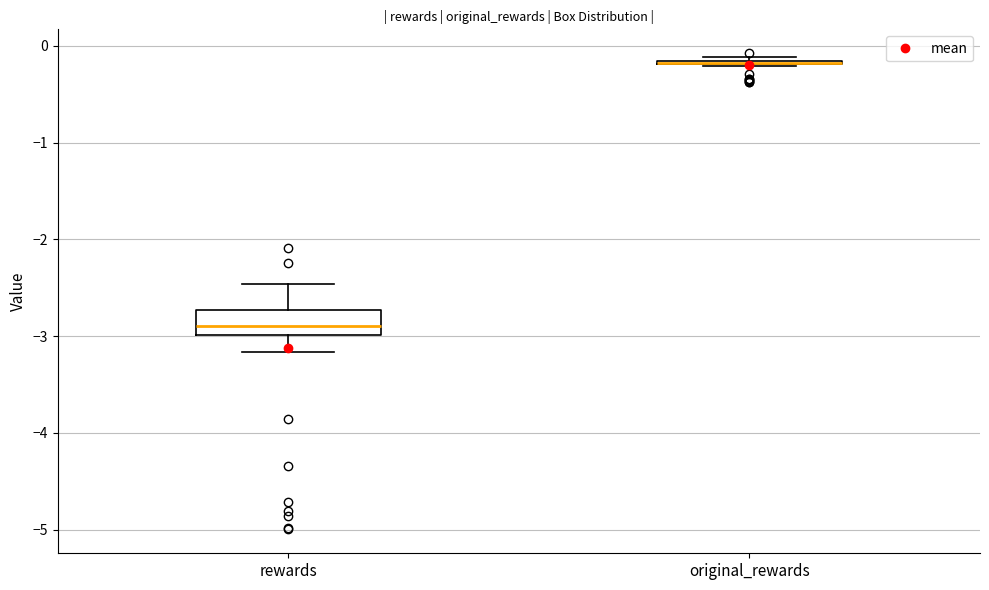

Reading left to right, read every box against the y-axis: the position of its median line, the range the box covers, and the ends of its whiskers. The values are not printed on the chart, so give them approximately, as read against the axis.

rewards: median -2.9, box -3.0 to -2.7, whiskers -3.2 to -2.5
original_rewards: box collapsed to a line at -0.2, whiskers -0.2 to -0.1